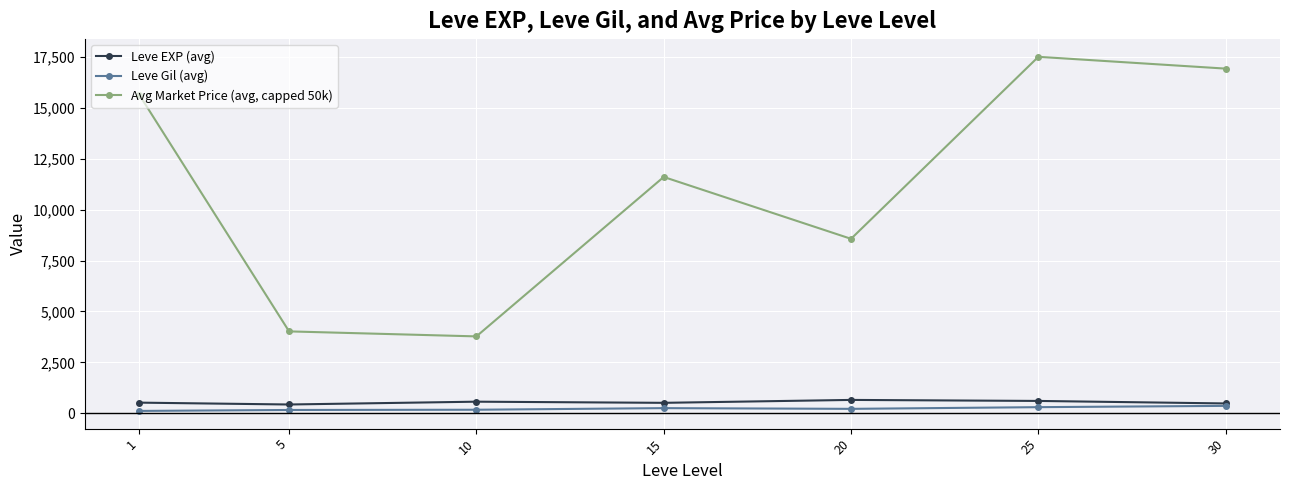

The value of Leve EXP (avg) at 10 is 566.7. True or false?

True